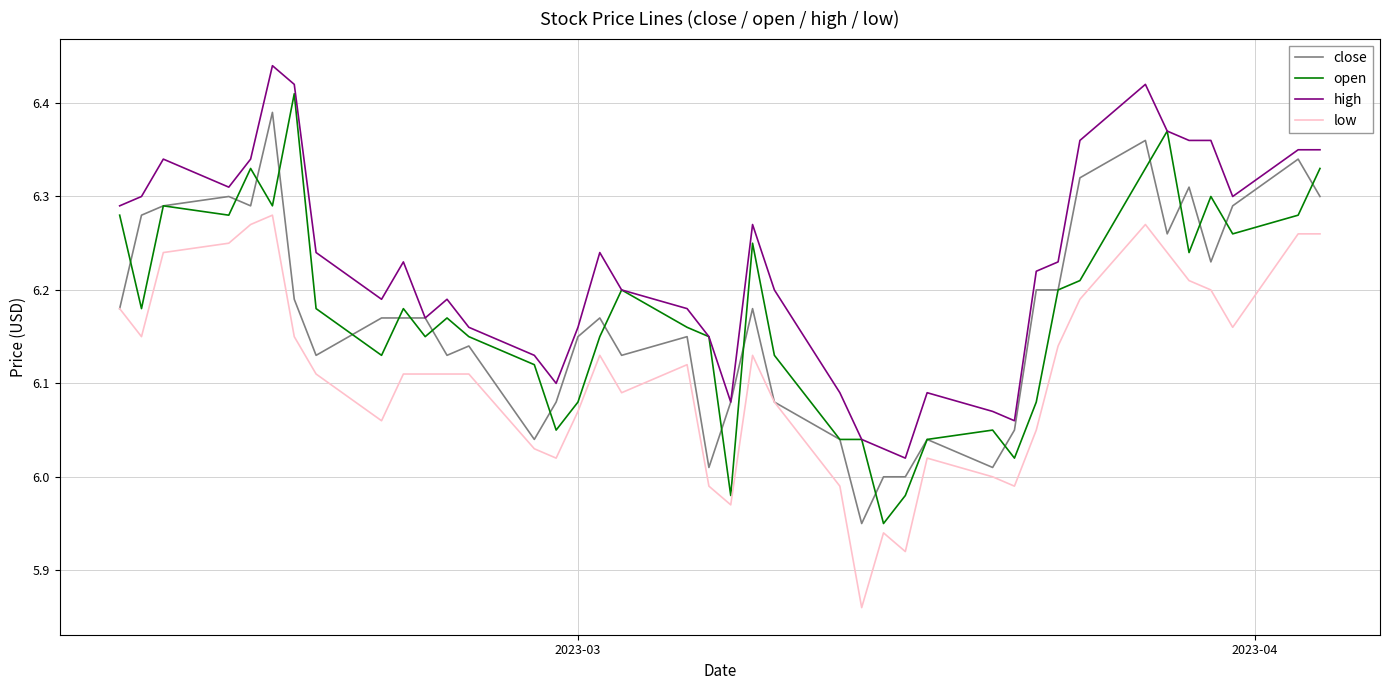

Which series has the largest total across all categories?

high